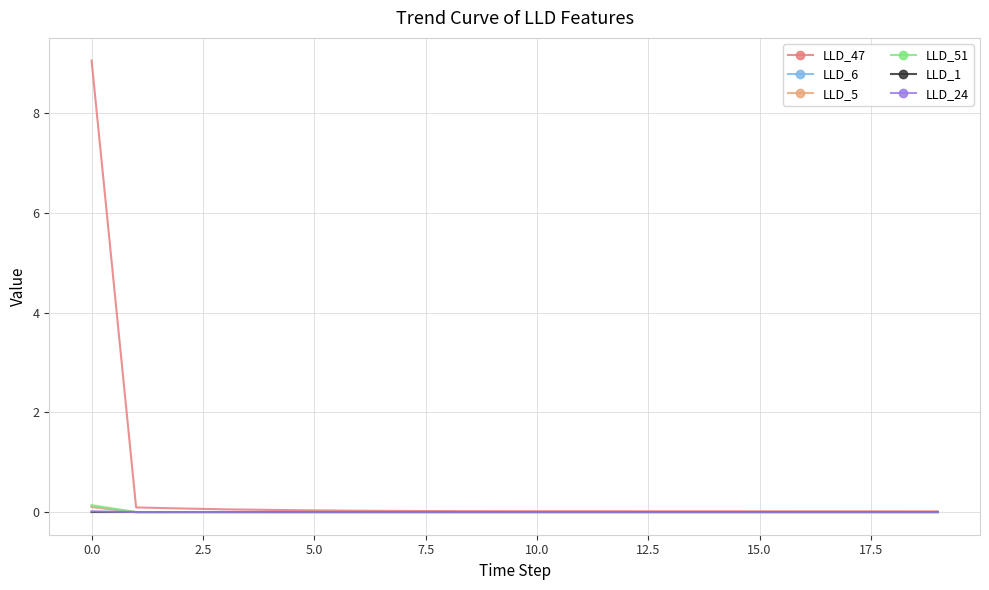

What is the difference between the maximum and minimum values in the LLD_51 series?

0.1